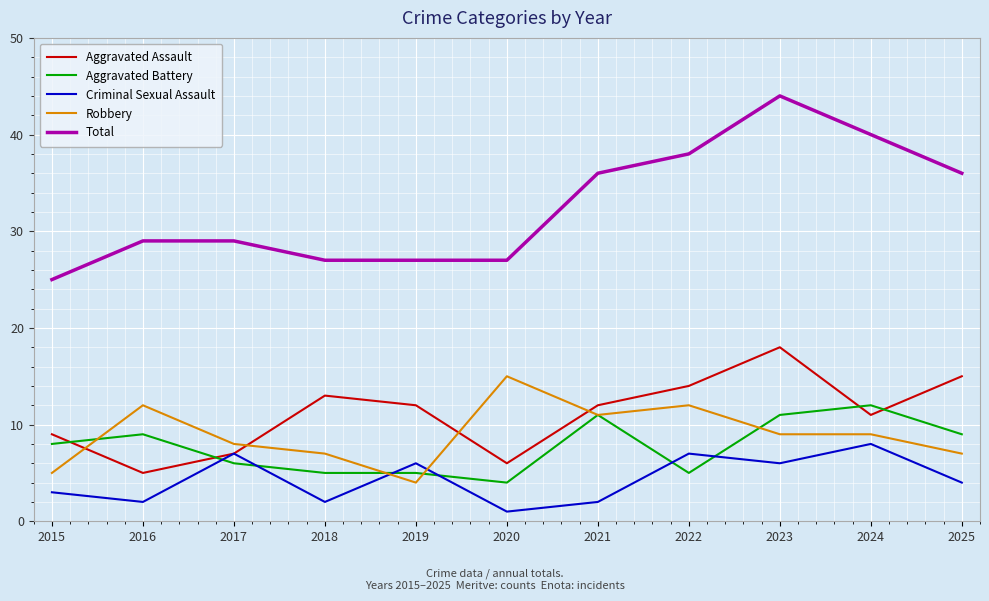

How many lines are shown in the chart?

5